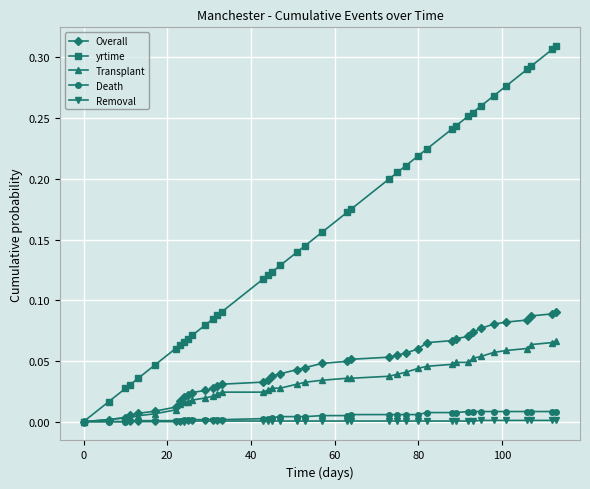

Which series has the largest total across all categories?

yrtime